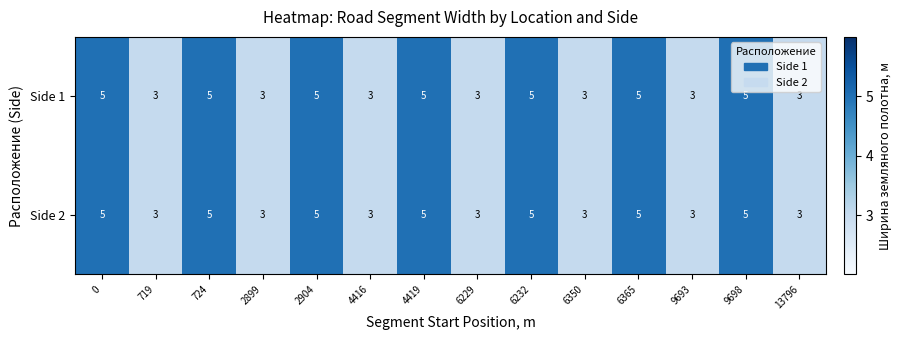

What is the smallest value displayed?

3